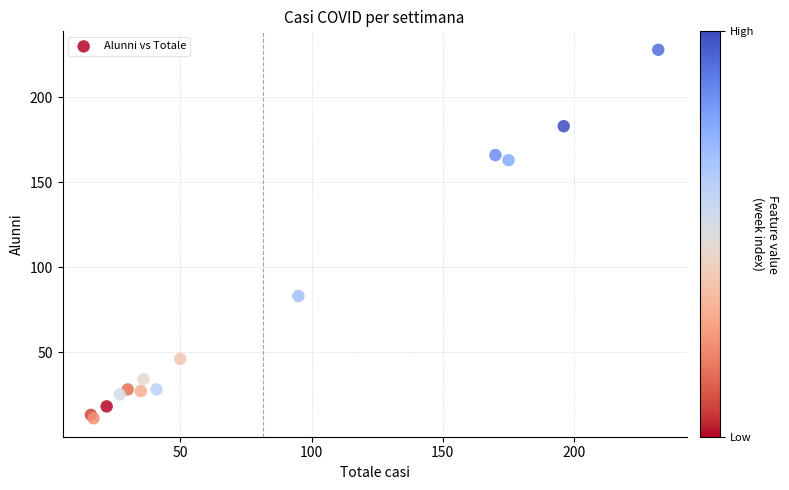

What Y value in the scatter plot is closest to 119?

83